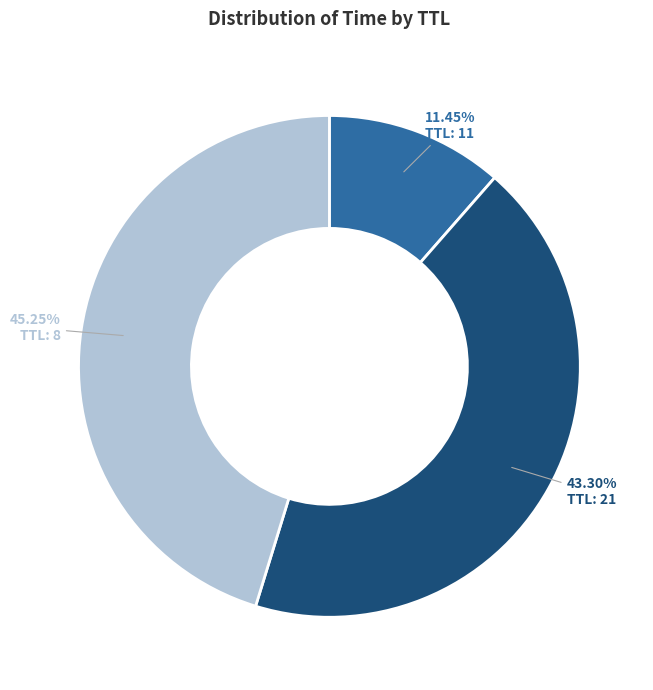

Does any single category account for the majority?

No